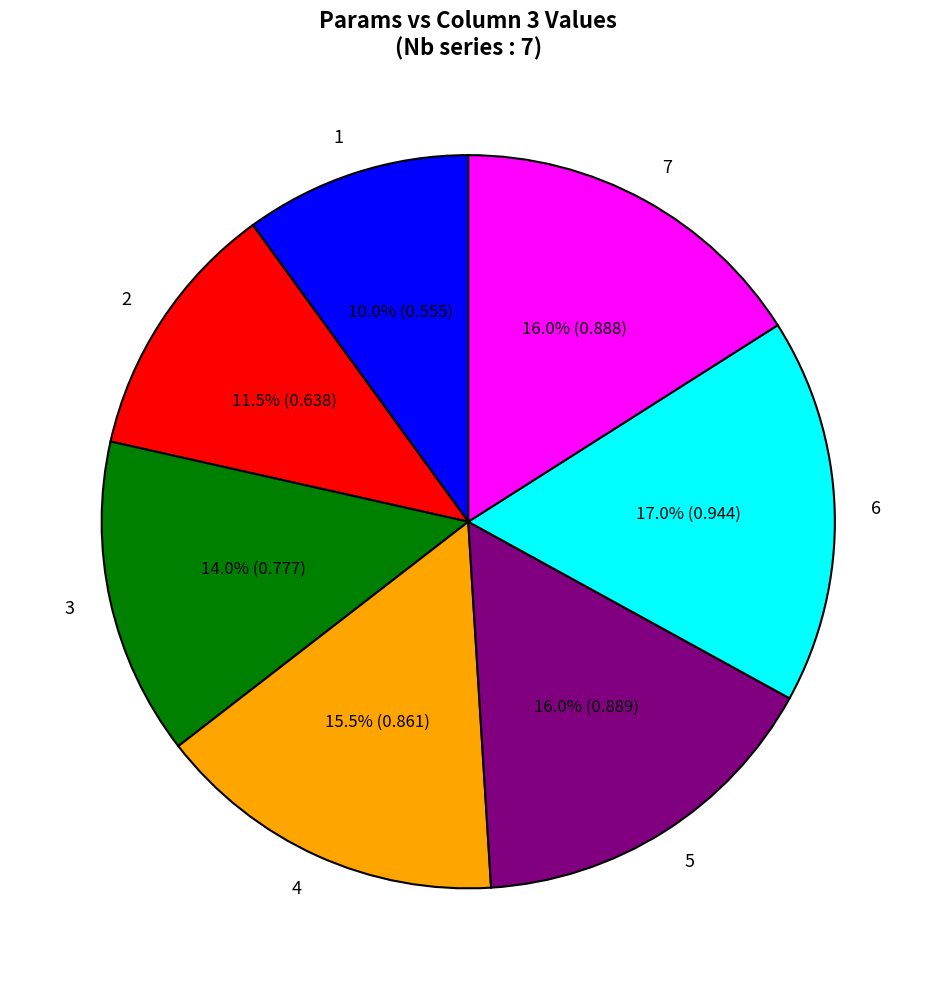

True or false: 4 accounts for 7% of the total.

False